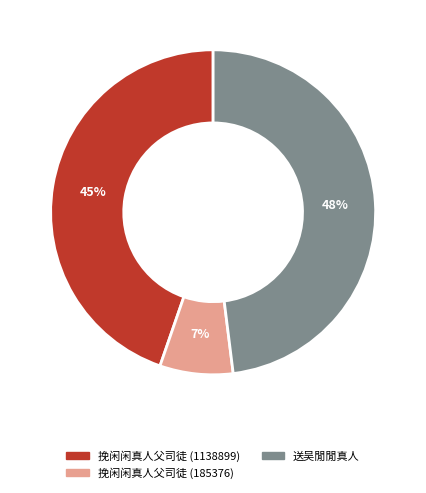

Approximately how many times larger is the value at 送吴閒閒真人 compared to 挽闲闲真人父司徒 (1138899)?

1.1